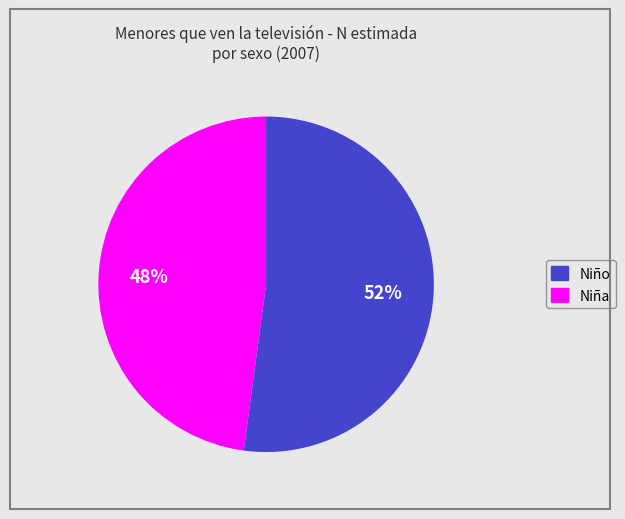

Is there a majority slice in this chart?

Yes